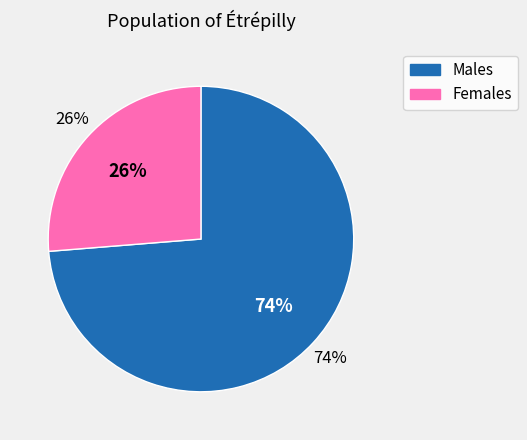

Between 0.2 and 0.1, which is larger?

0.1